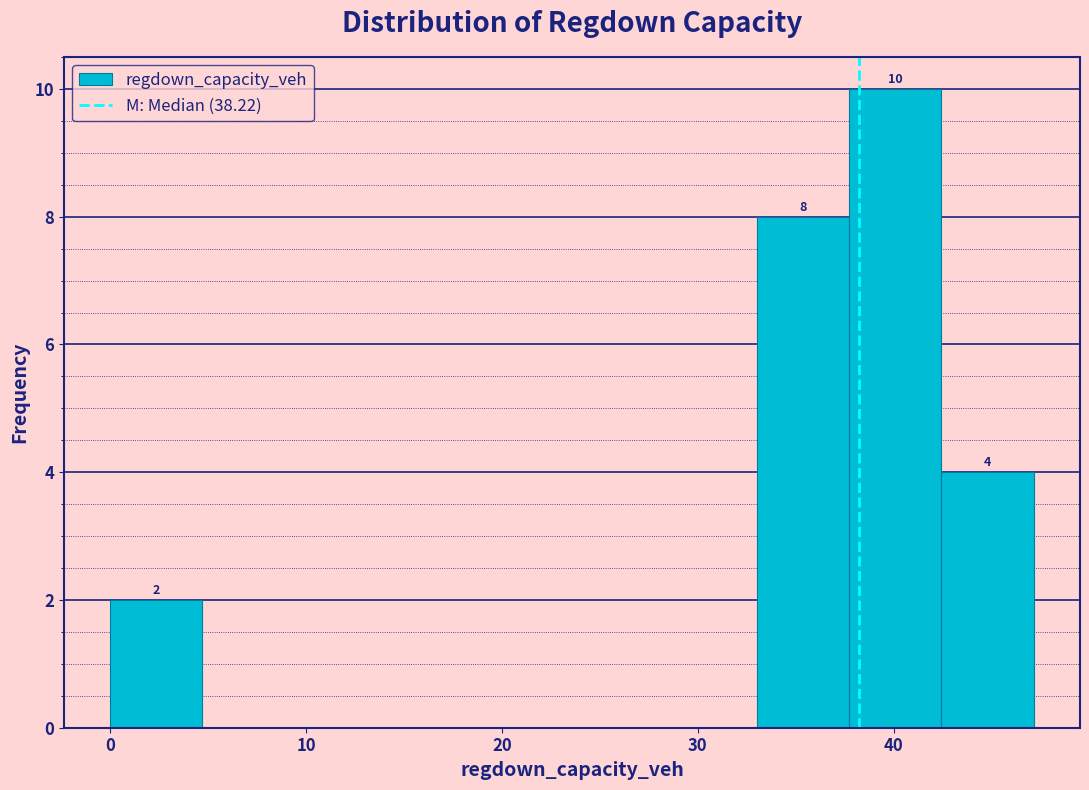

Which range on the x-axis has the tallest bar?

38 to 42